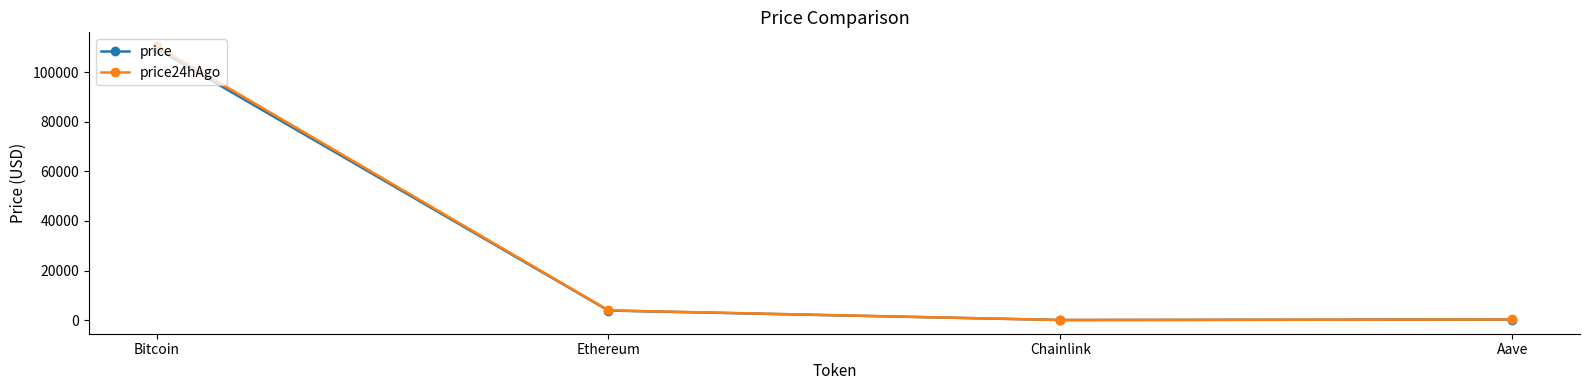

Which series has the widest spread of values?

price24hAgo